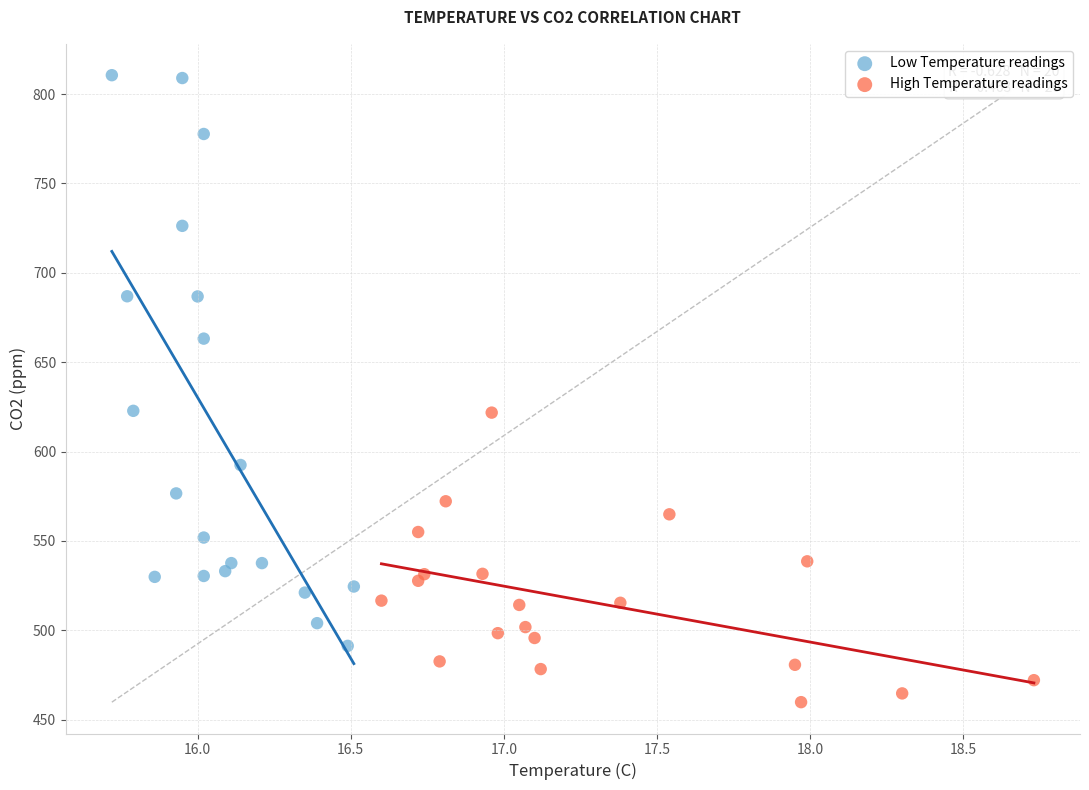

Which series contains the lowest Y value?

High Temperature readings